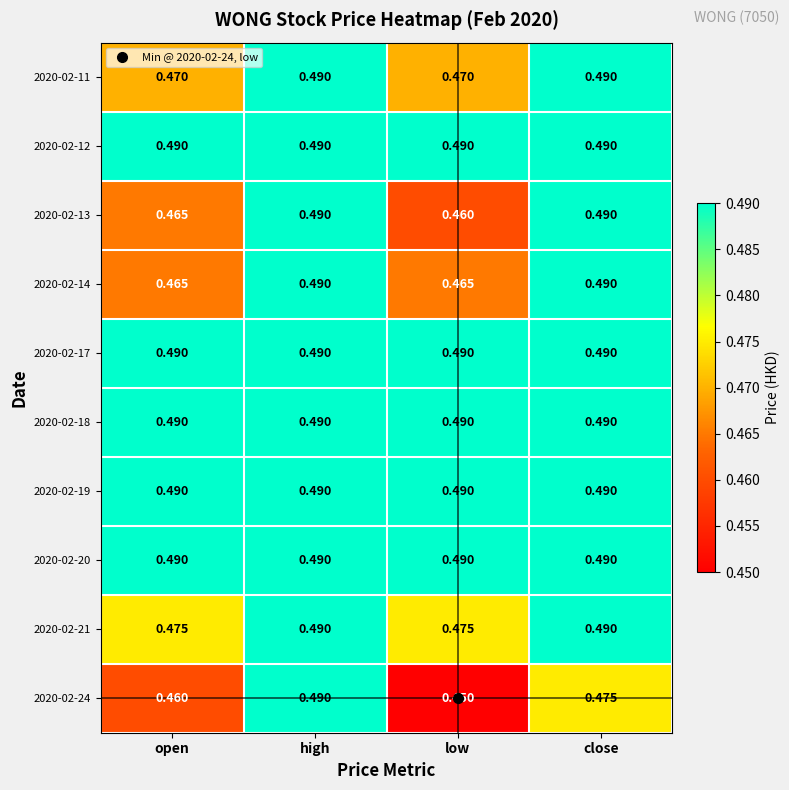

At which category is the sum across all series the highest?

high